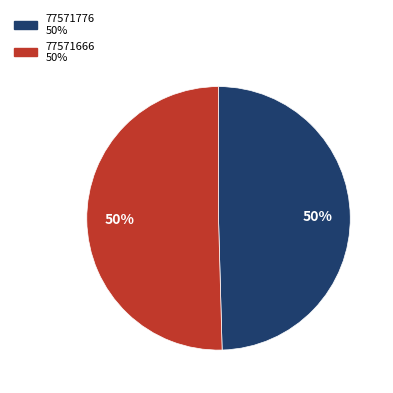

Count the number of slices in the pie.

2